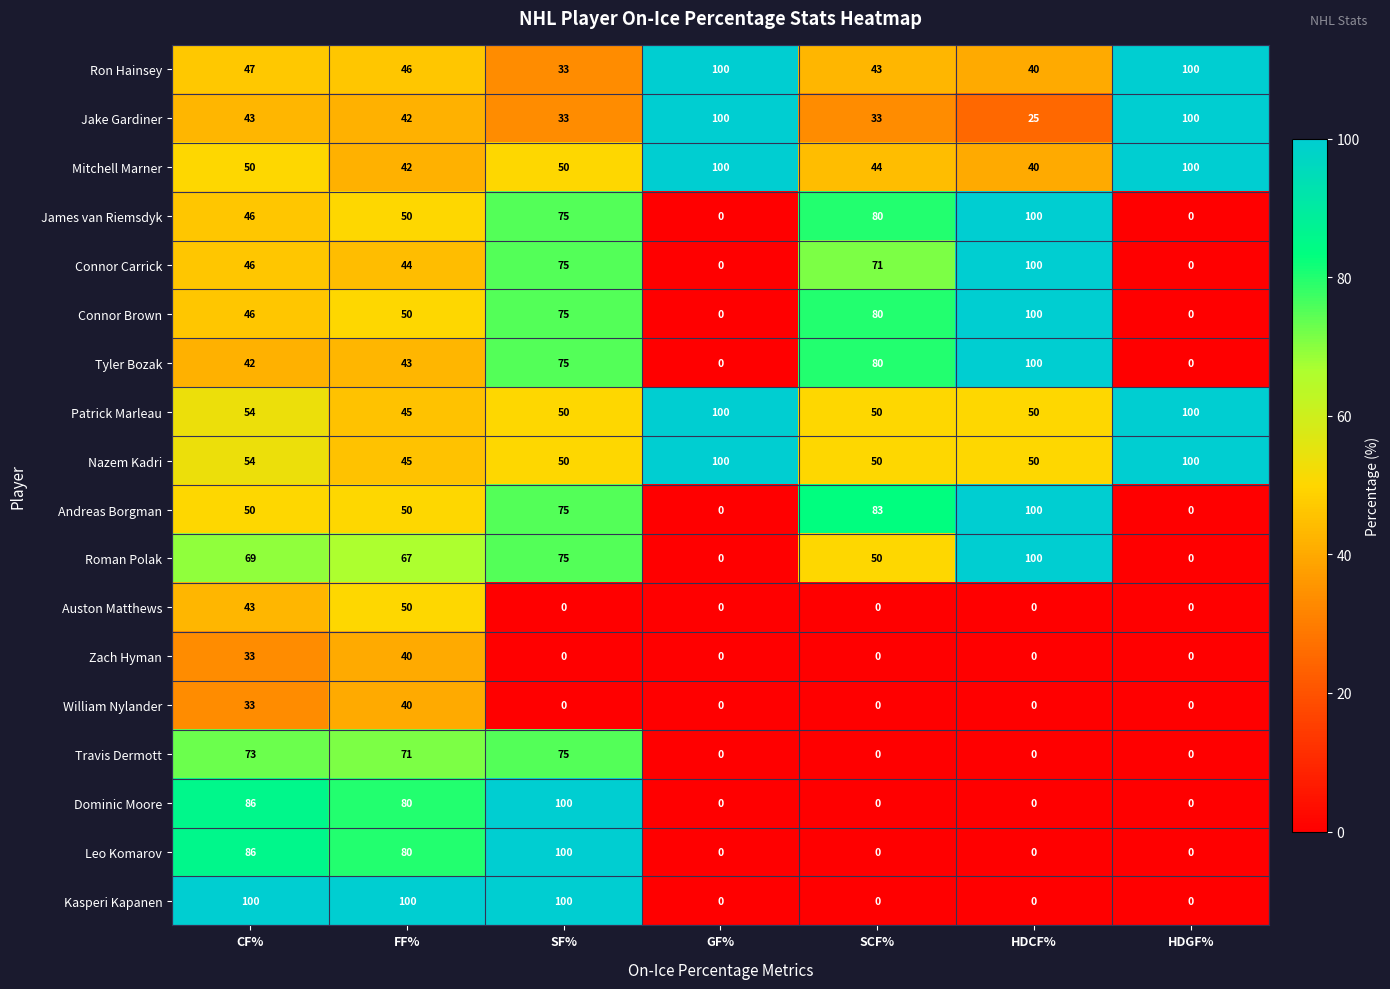

What is the difference between the highest and lowest values at HDCF%?

100